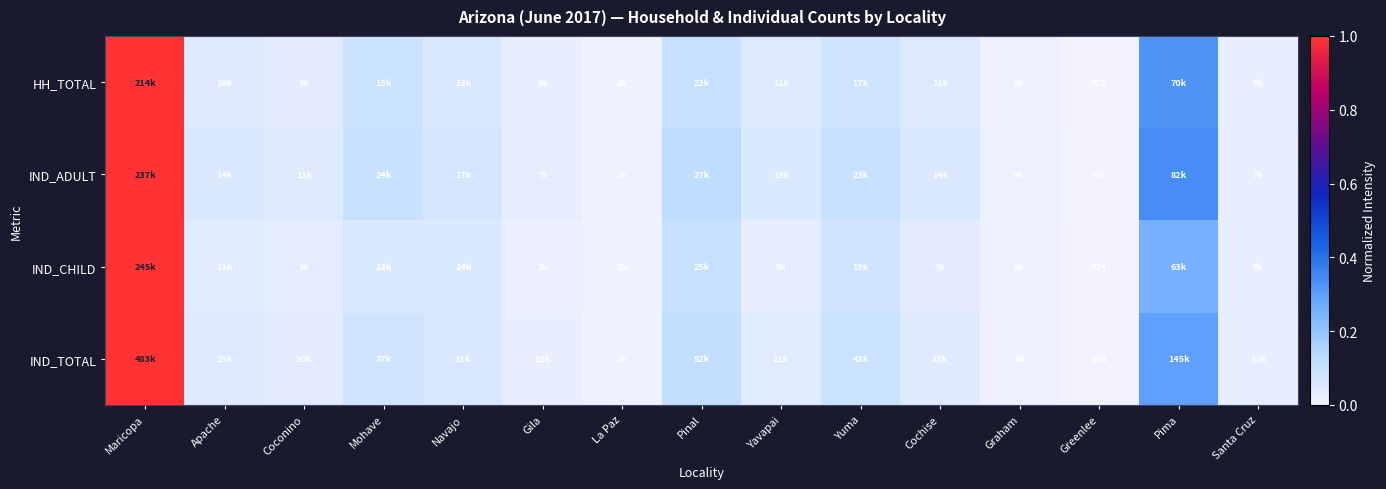

Is it true that IND_ADULT equals -0.5 at Greenlee?

False